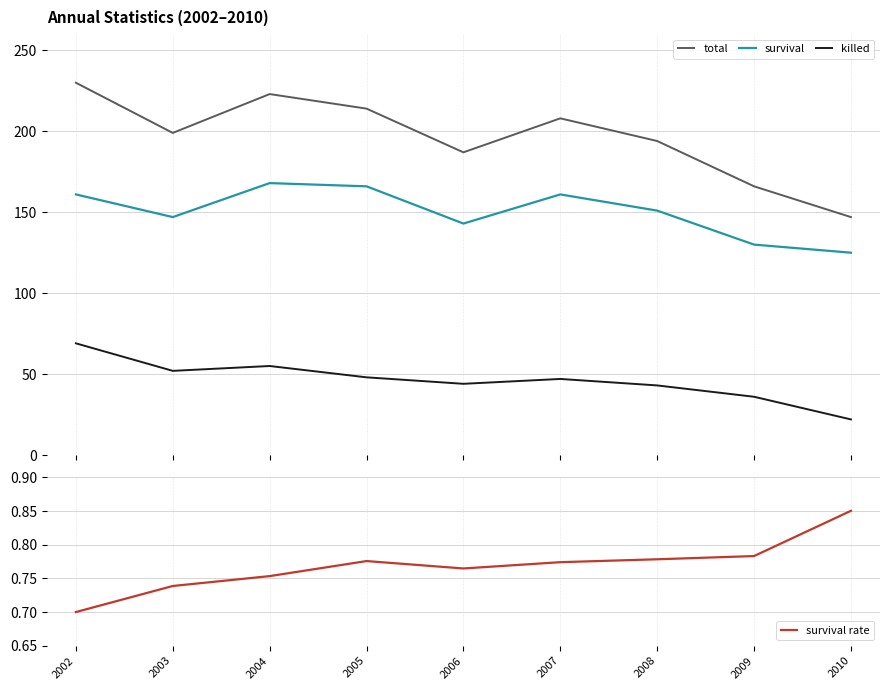

Is it true that total equals 166.0 at 2009?

True